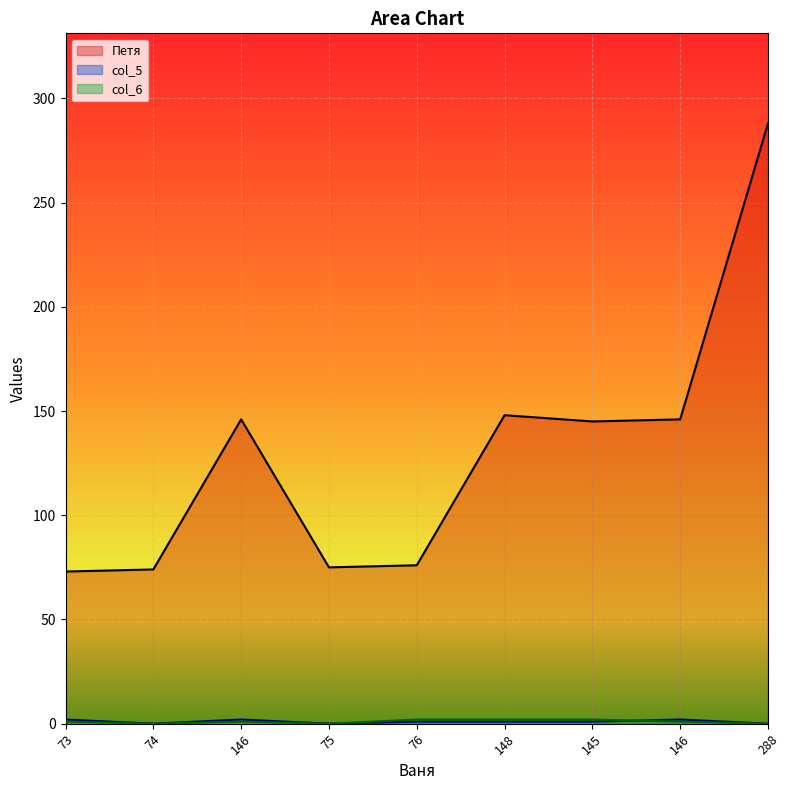

What is the spread (max minus min) of values at 148?

147